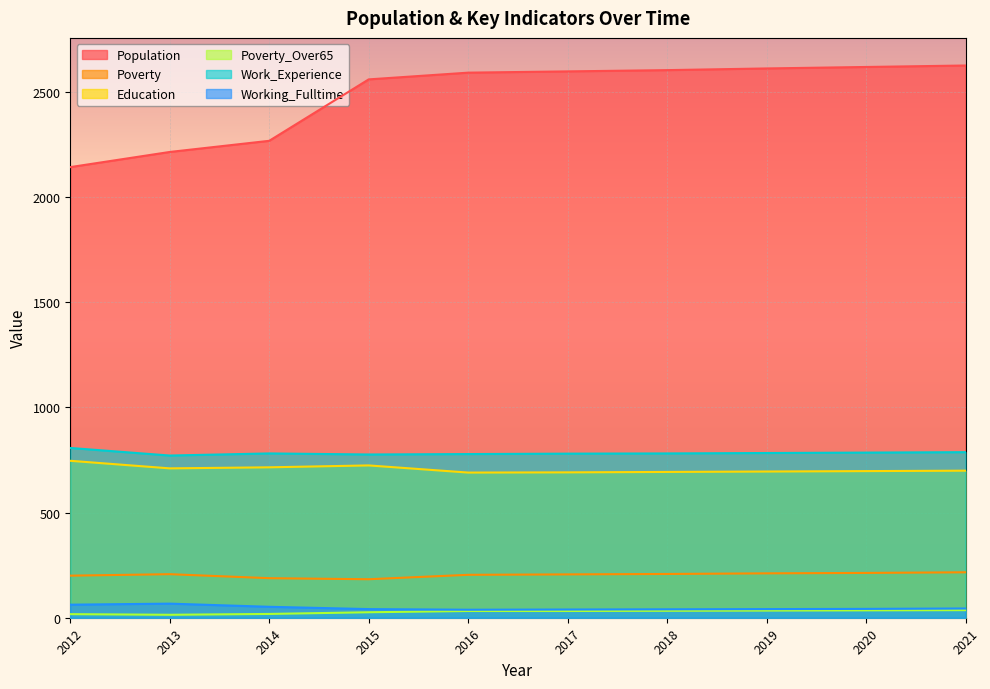

The value of Poverty at 2018 is 208. True or false?

True